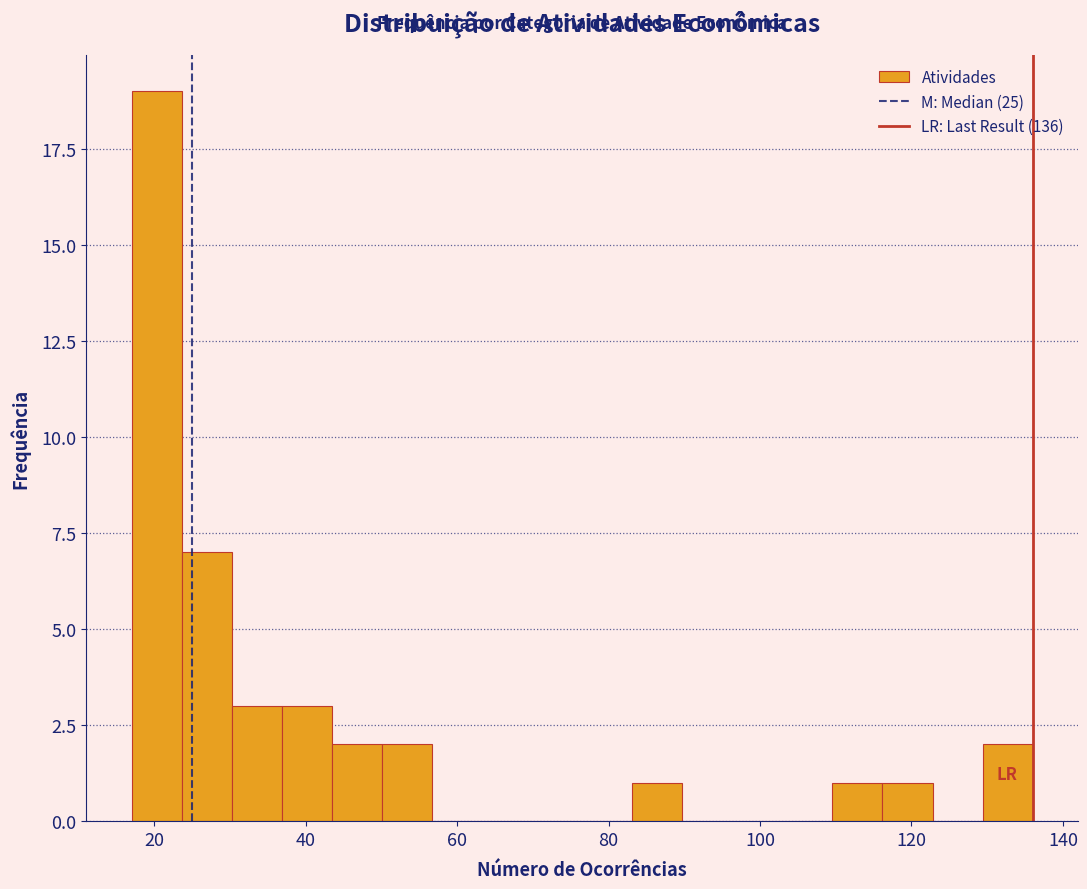

Around what value on the x-axis is the tallest bar? Give the approximate position of its centre, as read against the axis.

20